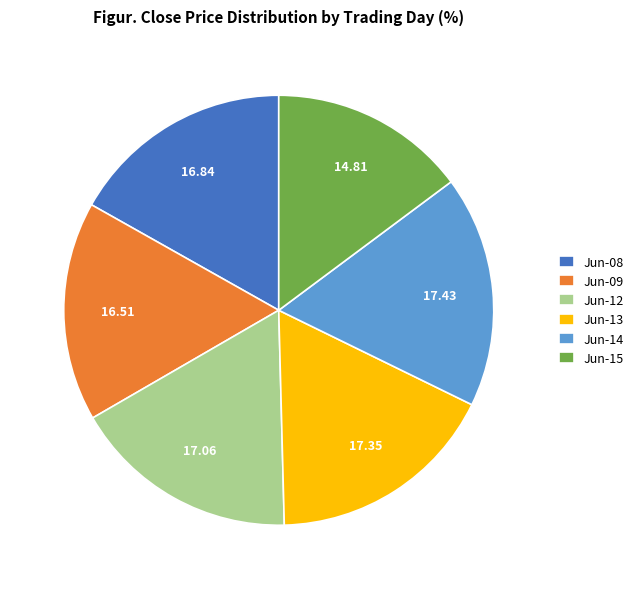

Which category has the smallest portion of the pie?

Jun-15